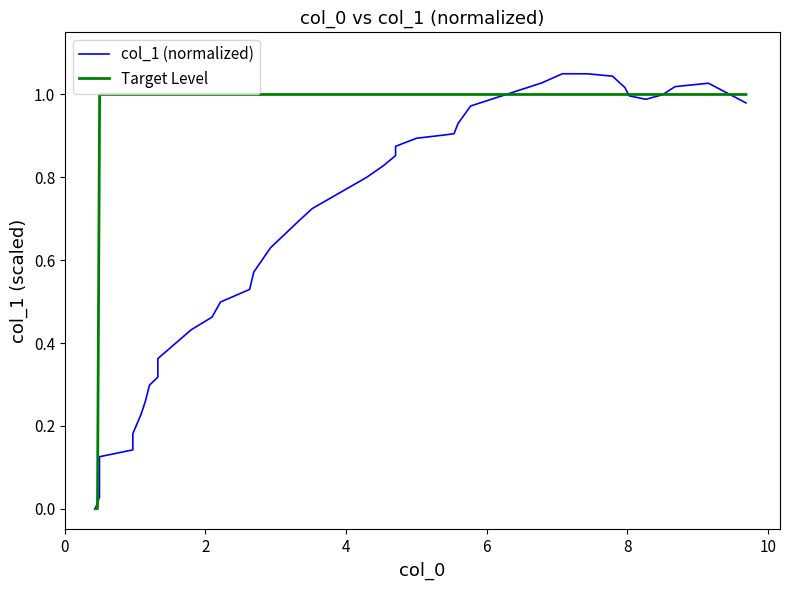

Reading left to right, list all the values displayed in this chart.

0.0	0.0	0.1	0.1	0.1	0.1	0.2	0.2	0.3	0.3	0.3	0.4	0.4	0.5	0.5	0.5	0.6	0.6	0.7	0.7	0.8	0.8	0.9	0.9	0.9	0.9	0.9	0.9	1.0	1.0	1.1	1.0	1.0	1.0	1.0	1.0	1.0	1.0	1.0	1.0